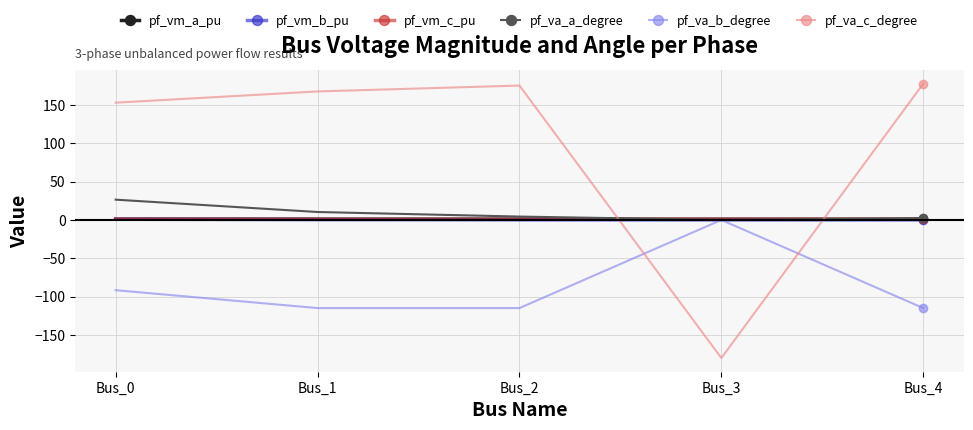

What is the value of the pf_va_c_degree point at the 5th from the left?

177.7